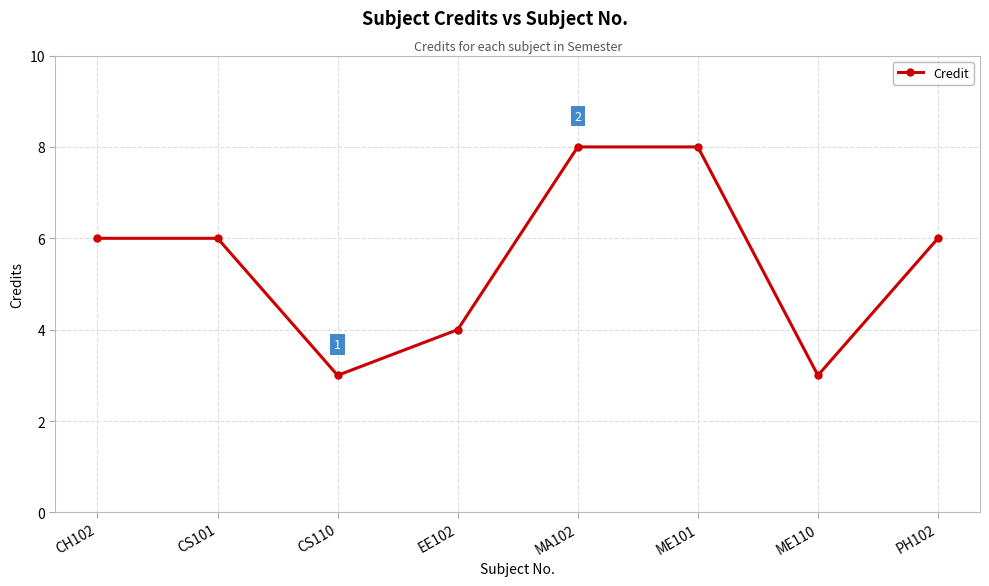

How many values are between 4 and 8?

6